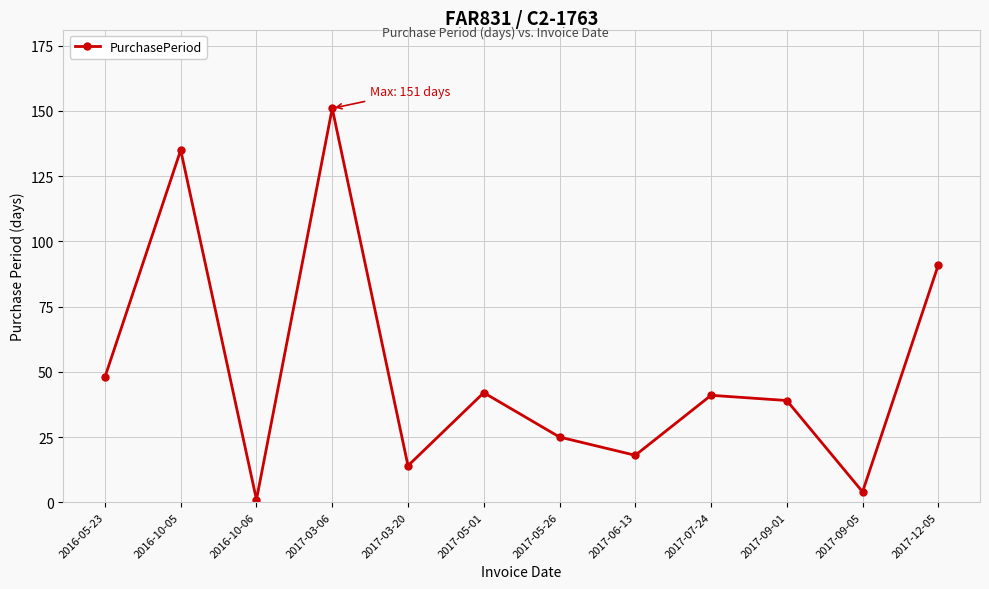

Does the chart have visible grid lines?

Yes